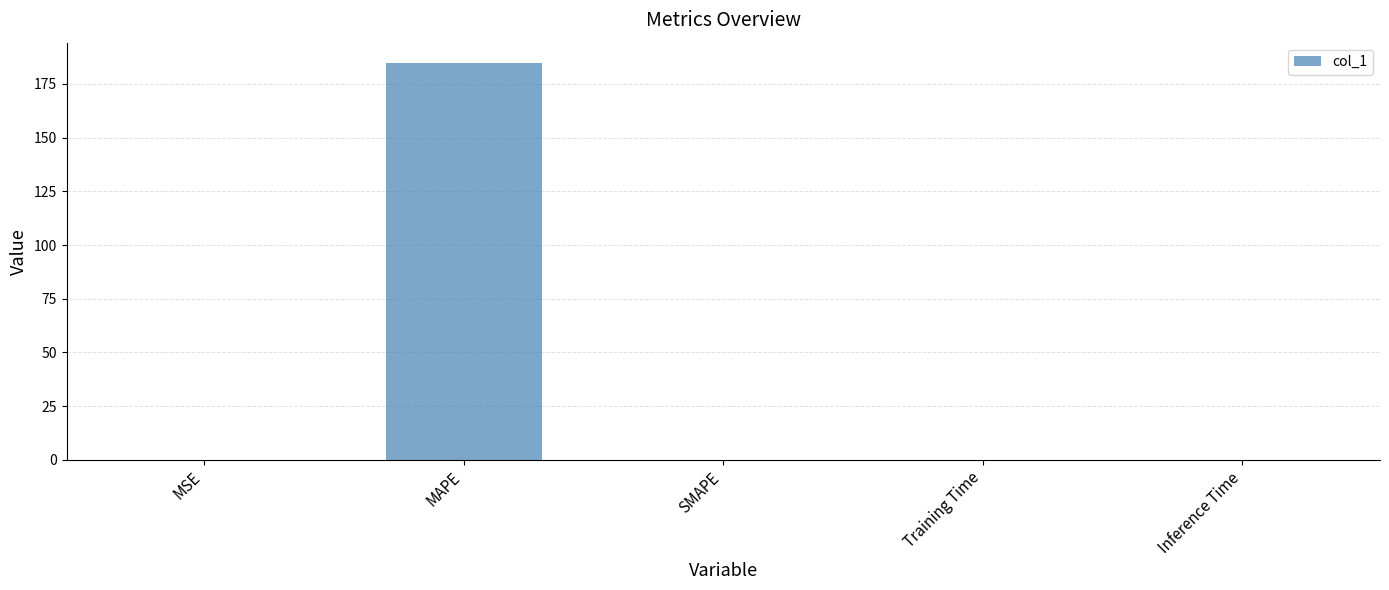

What is the sum of the values at SMAPE and MAPE?

185.0